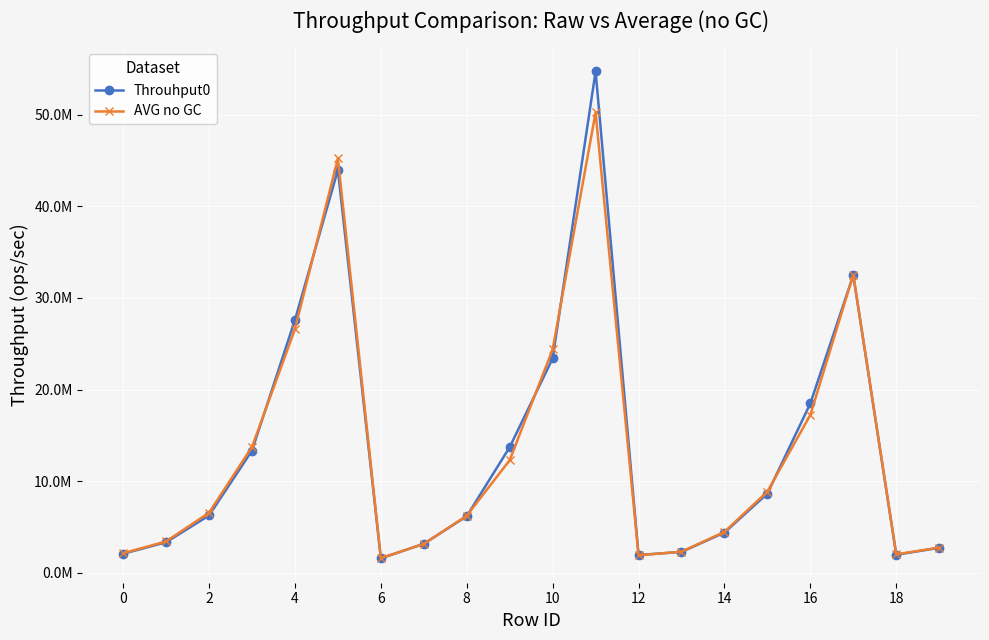

What is the smallest value displayed?

1592322.9